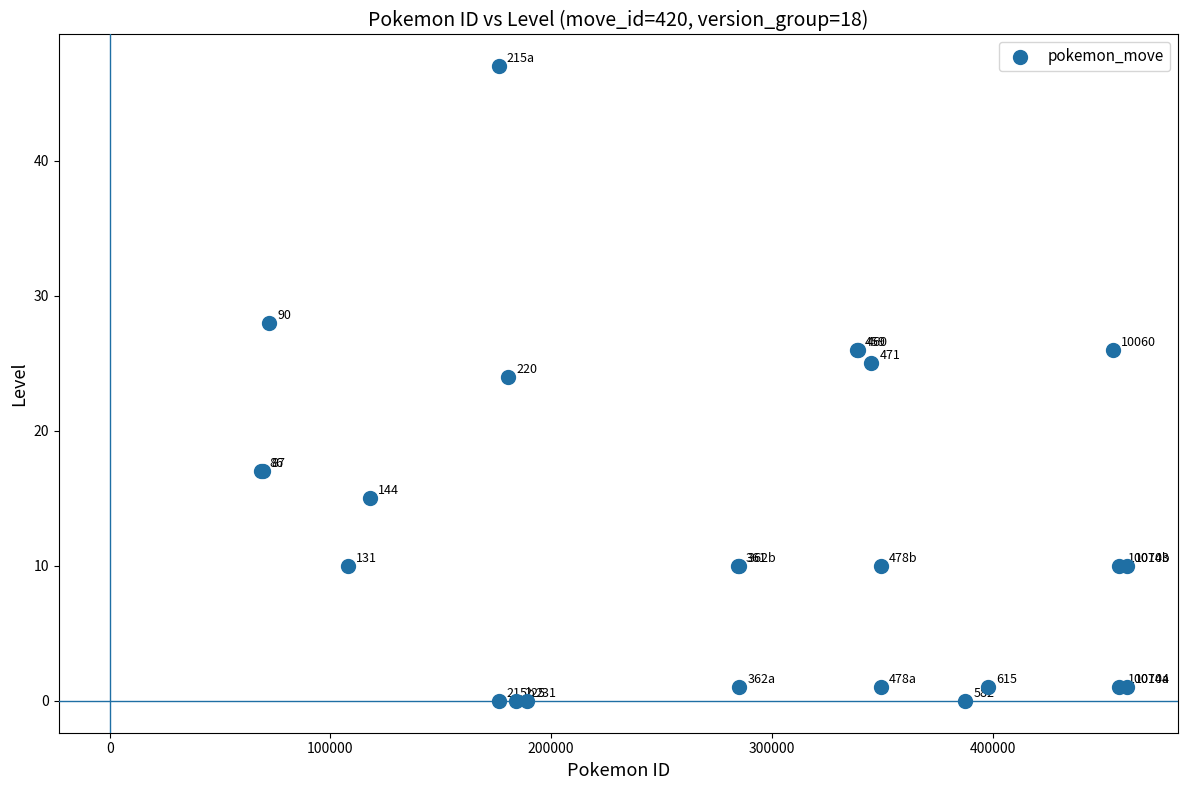

What Y value in the scatter plot is closest to 23?

24